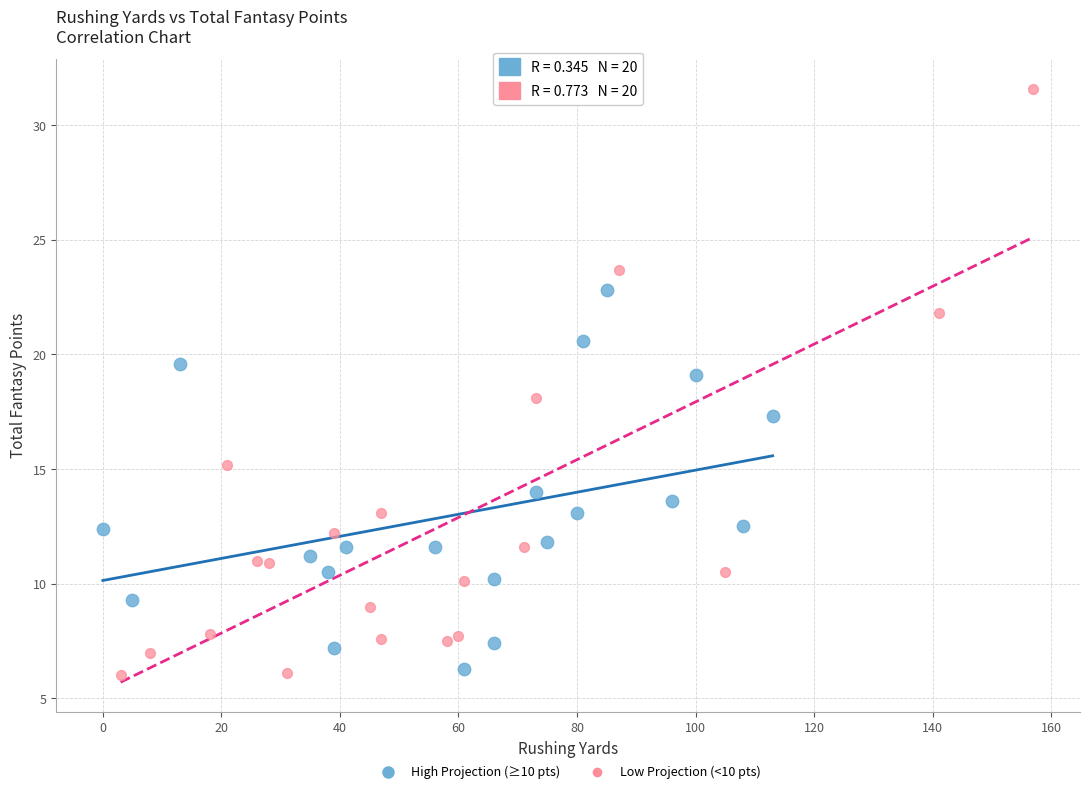

Which series has the largest Y range (max minus min)?

Low Projection (<10 pts)